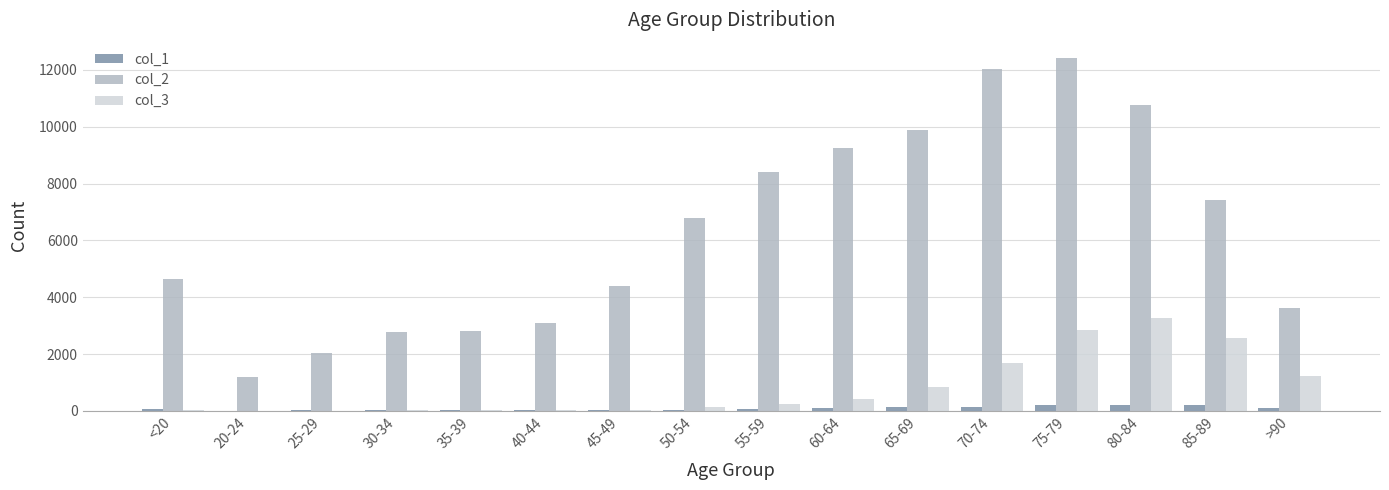

Which series has the largest total across all categories?

col_2